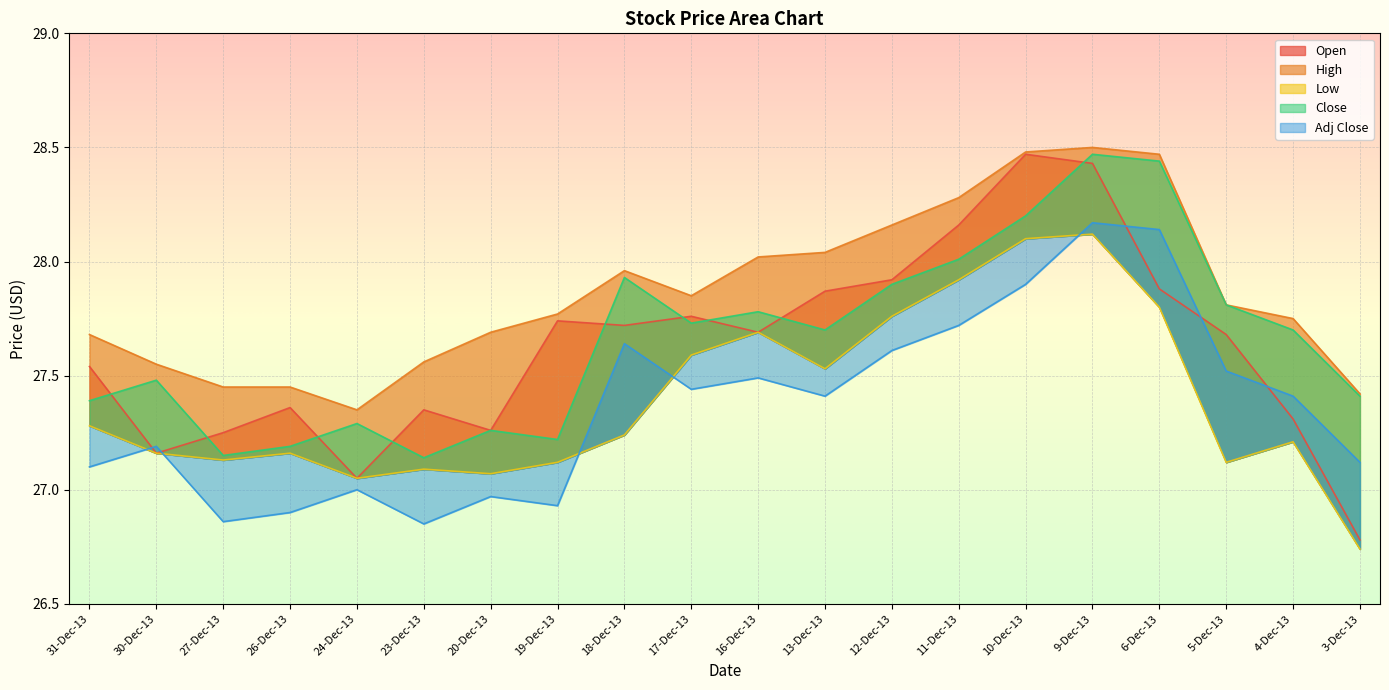

True or false: High has a value of 27.4 at 3-Dec-13.

True